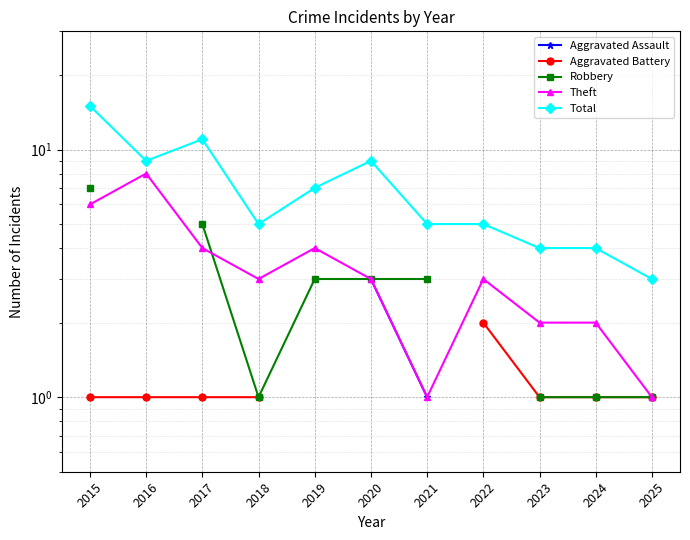

What is the minimum value for Total?

3.0